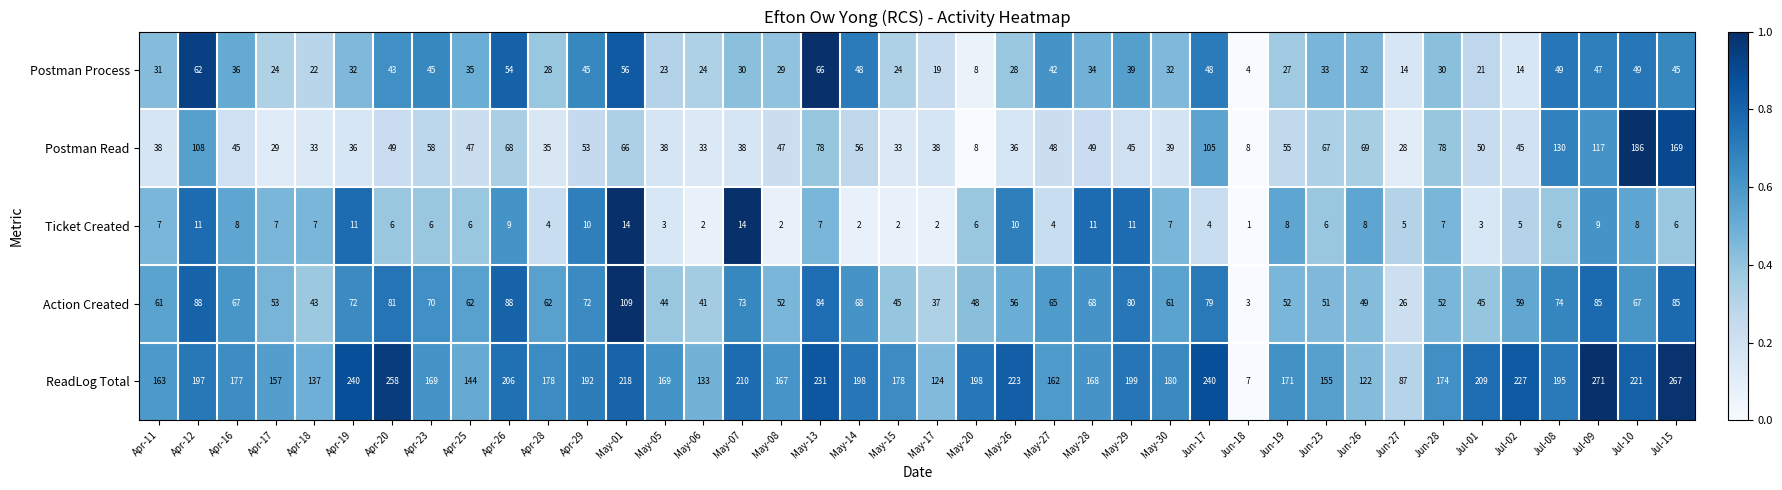

Which category has the lowest value across all series?

Jun-18